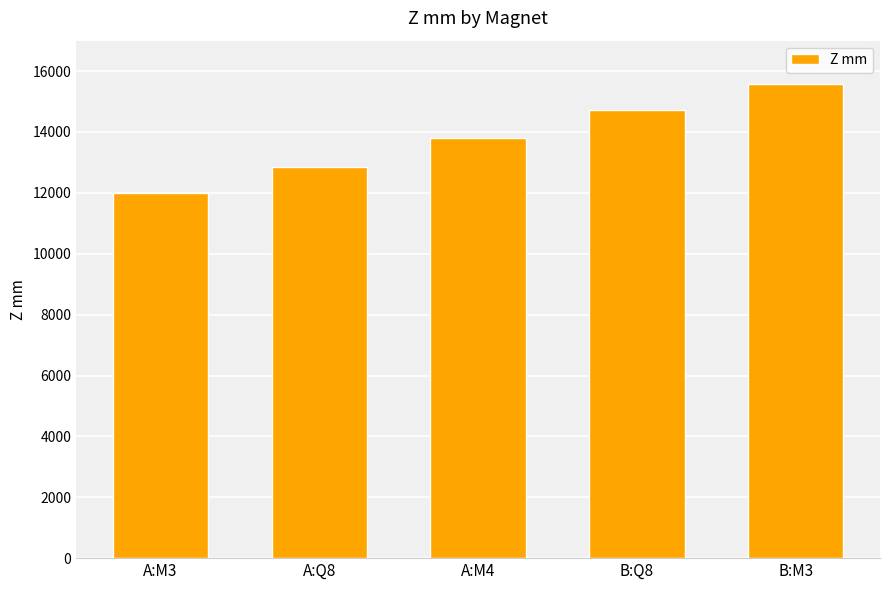

What is the sum of all values?

68929.0